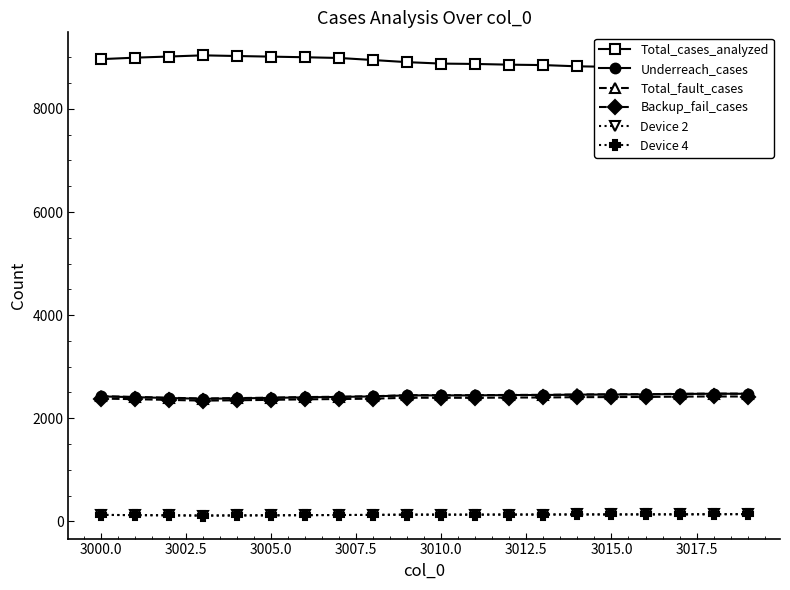

Count the number of categories in the chart.

20